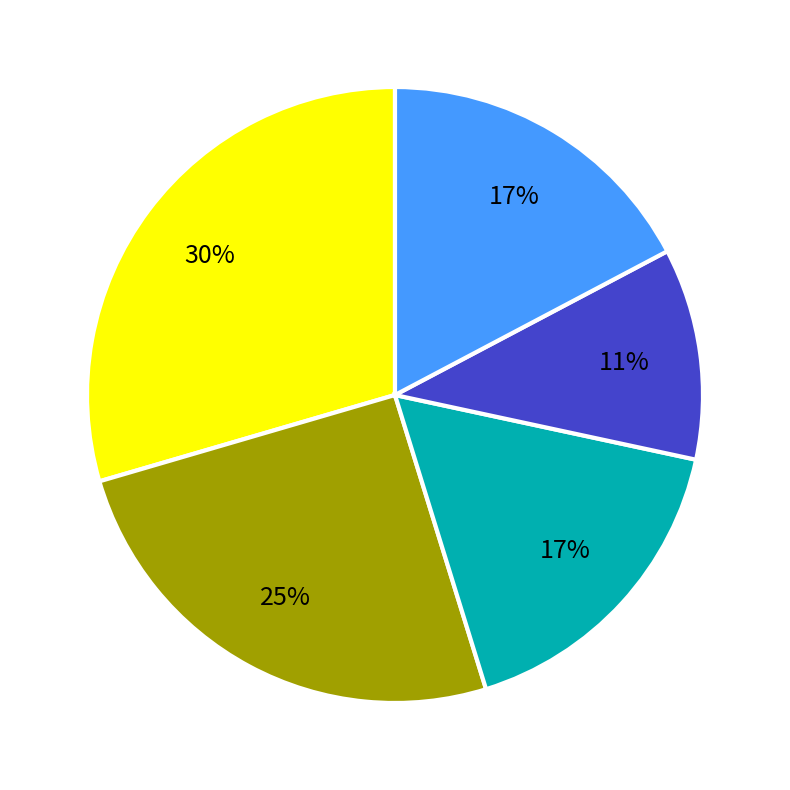

How many segments does this pie chart have?

5